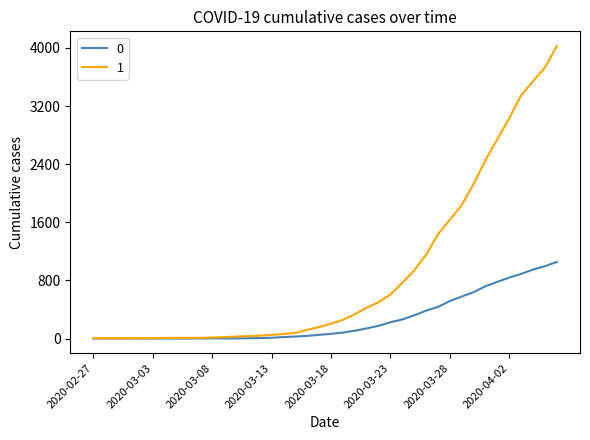

What is the difference between the maximum and minimum values in the 0 series?

1054